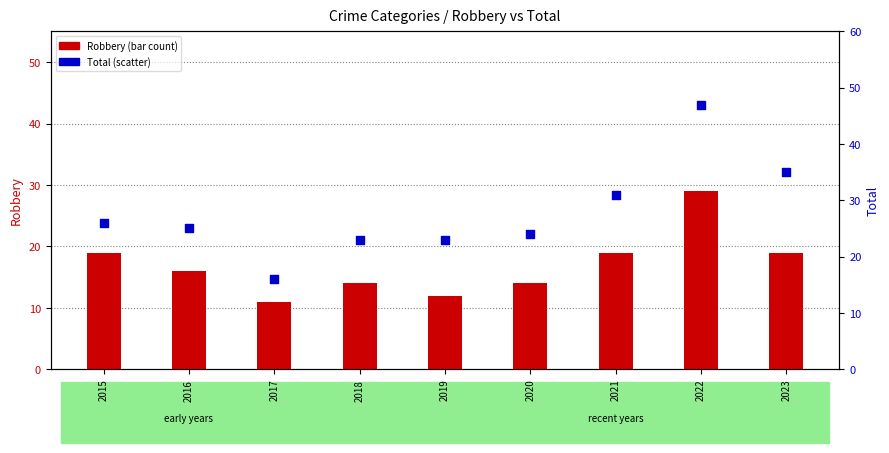

Is the value of Robbery at 2021 greater than the value of Total at 2022?

No